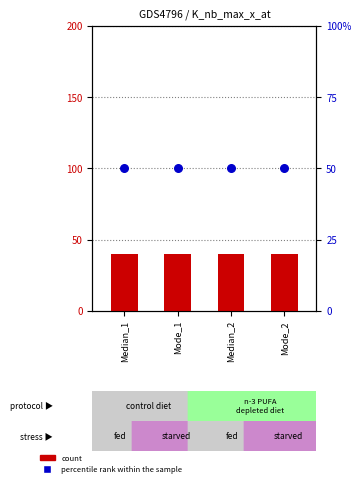

Which series contains the highest Y value?

percentile rank within the sample